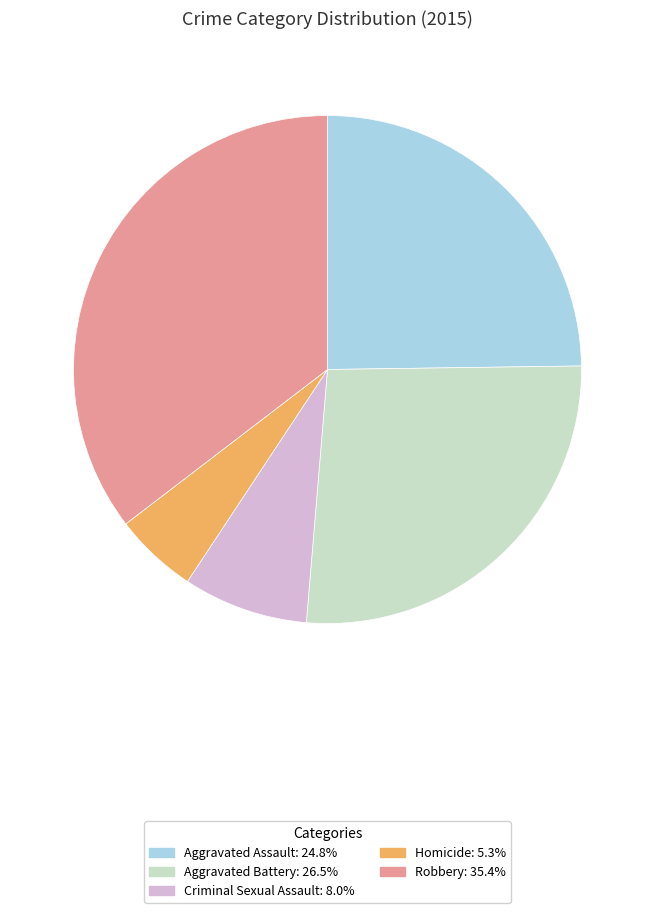

Does Robbery represent more than half of the total?

No